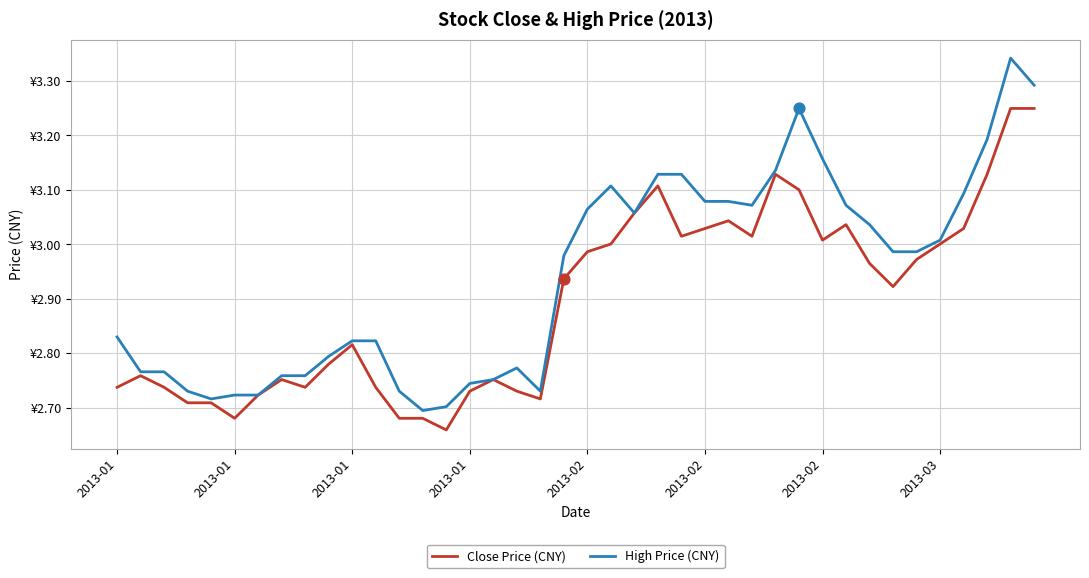

What are all the series names shown in the legend?

Close Price (CNY), High Price (CNY)